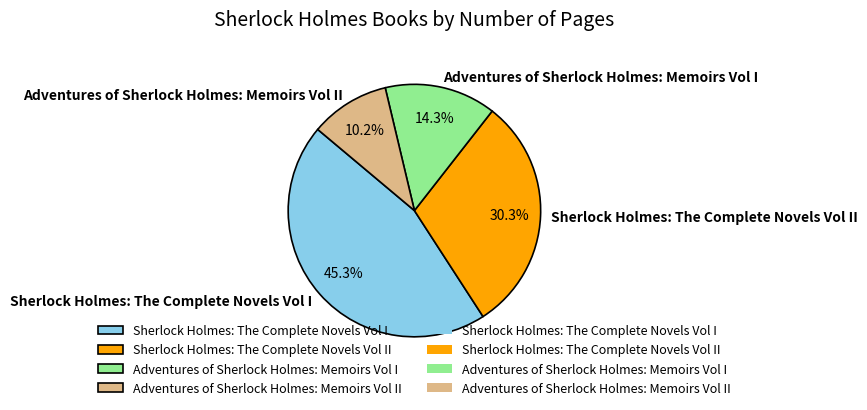

What is the ratio of the value at Sherlock Holmes: The Complete Novels Vol I to the value at Adventures of Sherlock Holmes: Memoirs Vol II?

4.4